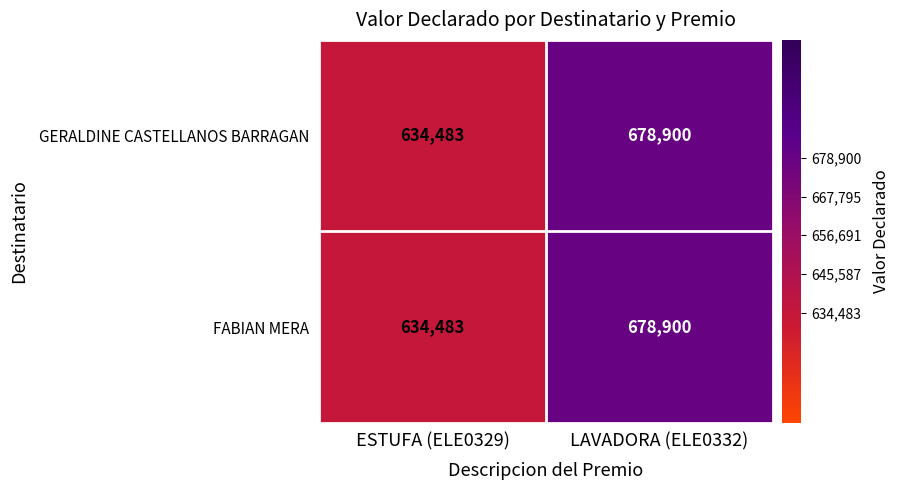

At which label is FABIAN MERA closest to 656691?

ESTUFA (ELE0329)